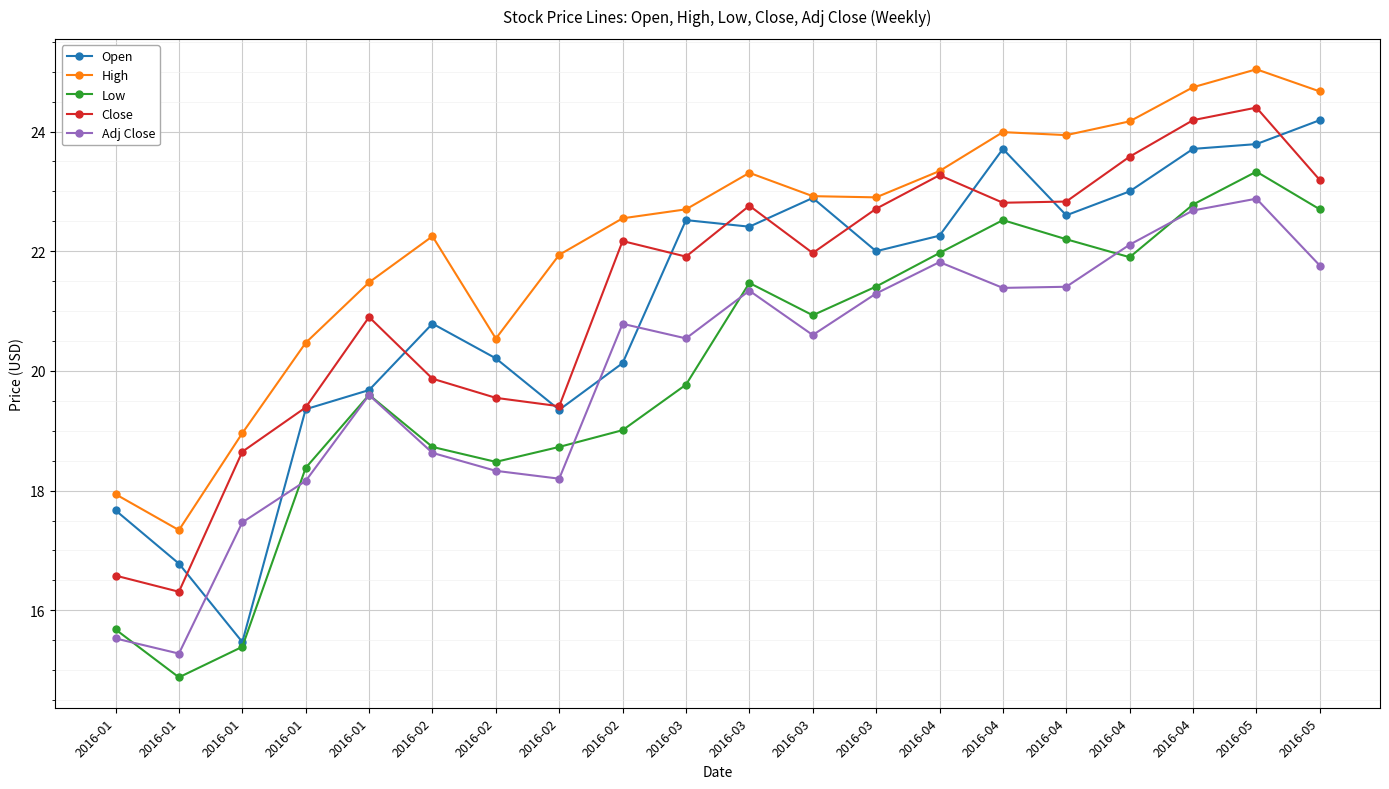

Which series changed the most between 2016-03 and 2016-04?

Open